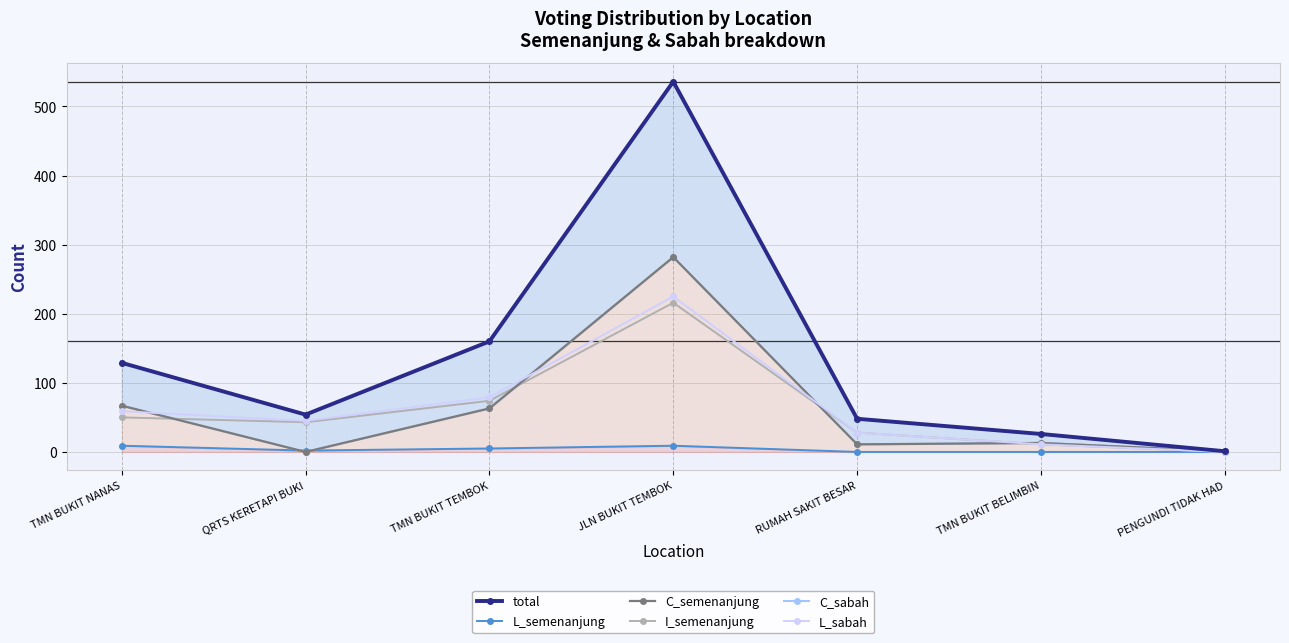

Which series has the largest total across all categories?

total